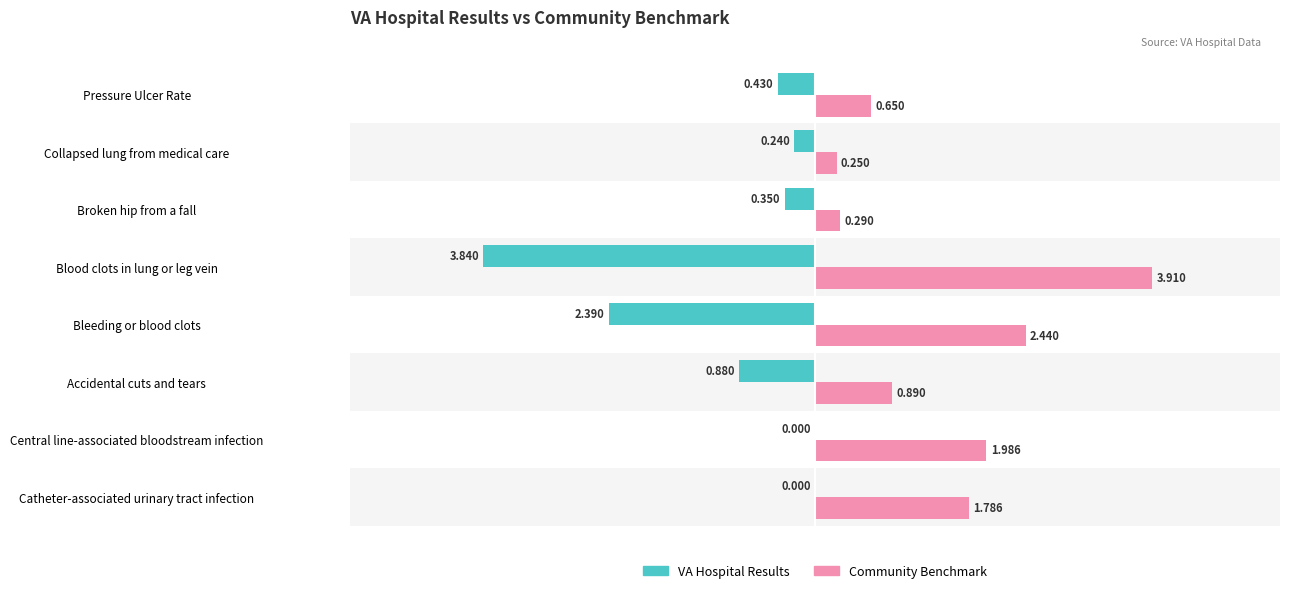

What is the value of the CommunityBenchmark bar at the 5th from the left?

3.9